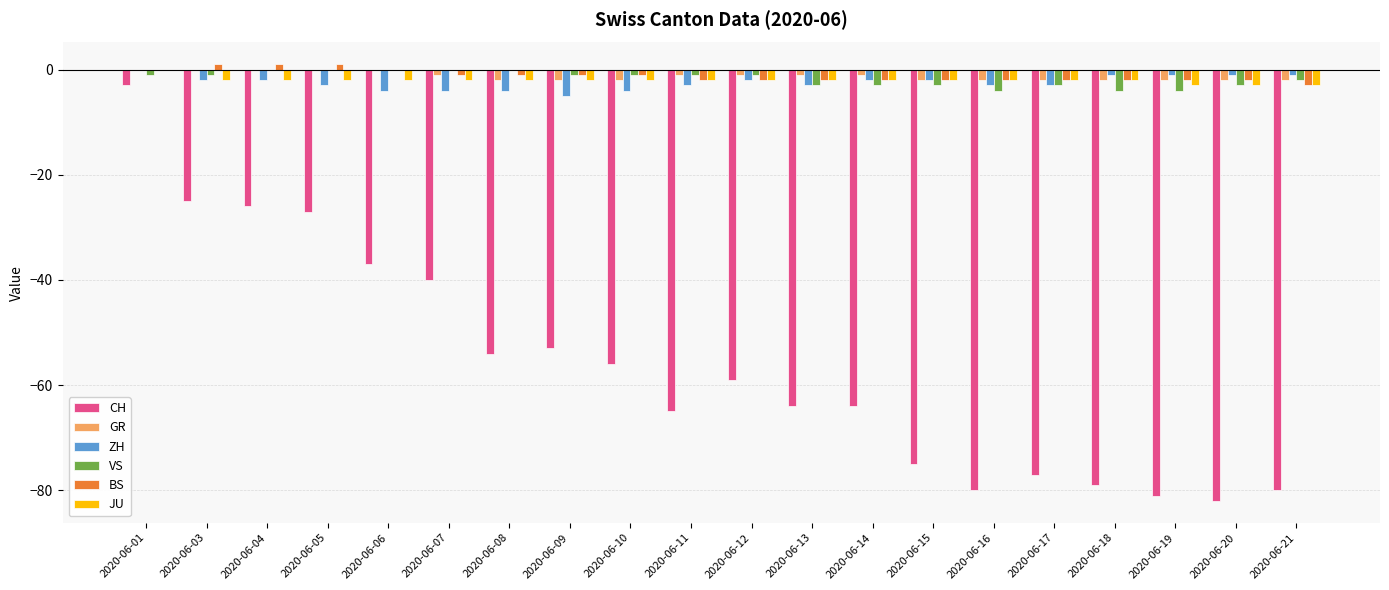

Read the GR value at 2020-06-11.

-1